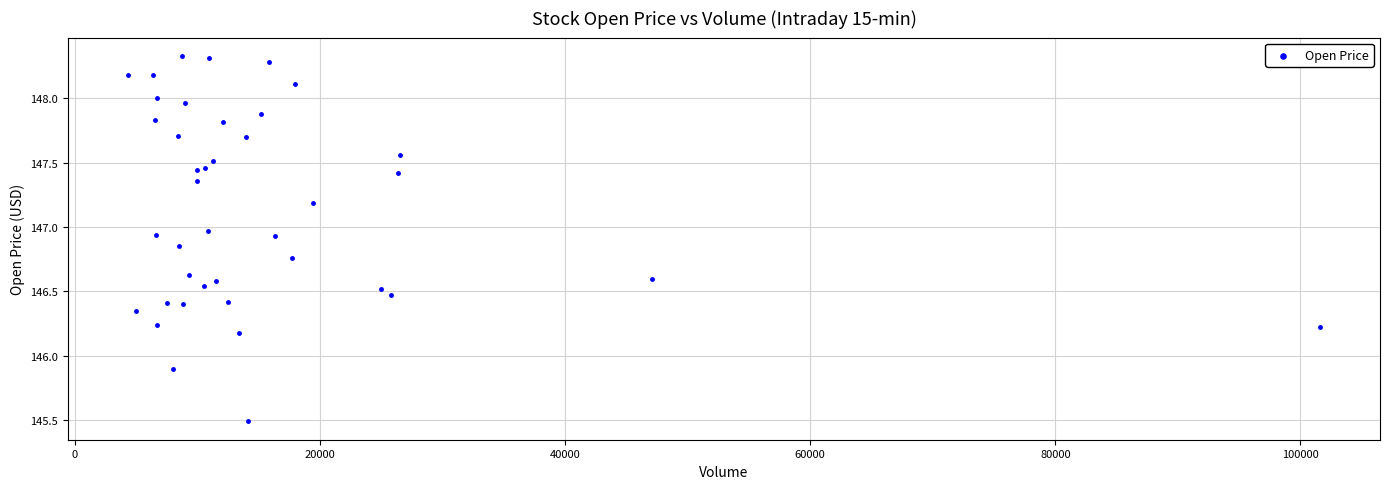

What Y value in the scatter plot is closest to 146?

145.9